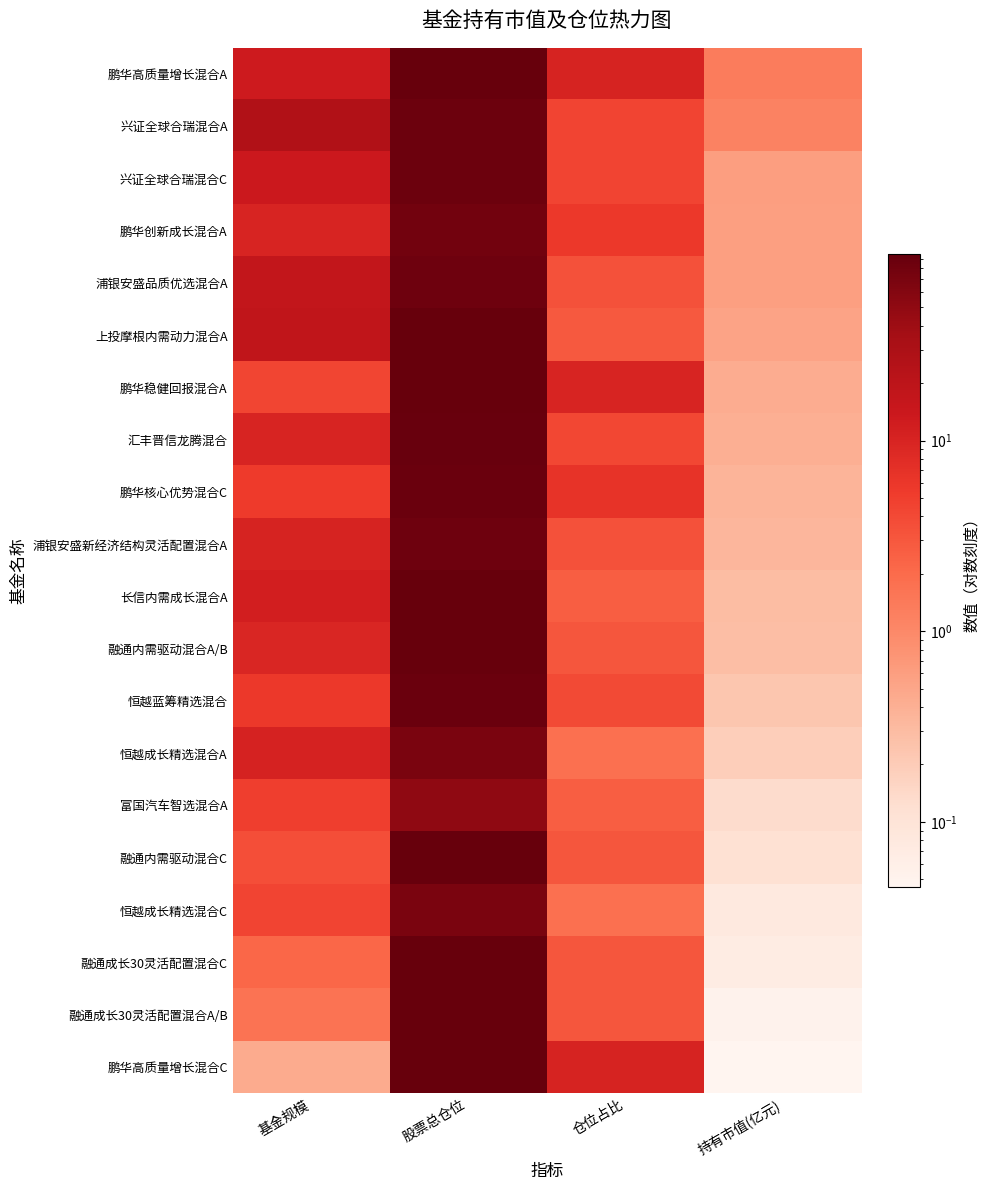

Which series has the widest spread of values?

鹏华高质量增长混合C